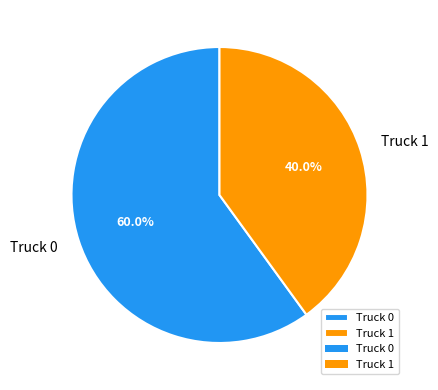

Which slice represents more than half of the pie?

Truck 0